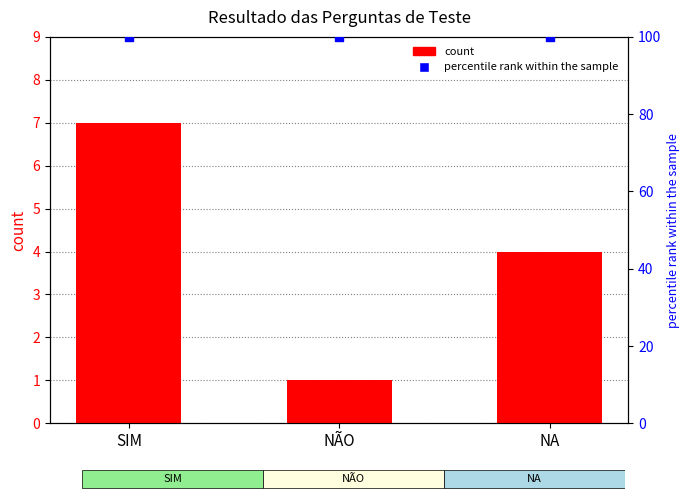

What is the total value across all series at NA?

104